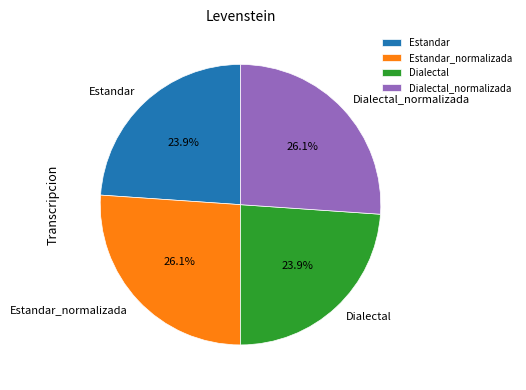

Is the sum of Estandar_normalizada and Dialectal_normalizada greater than half?

Yes